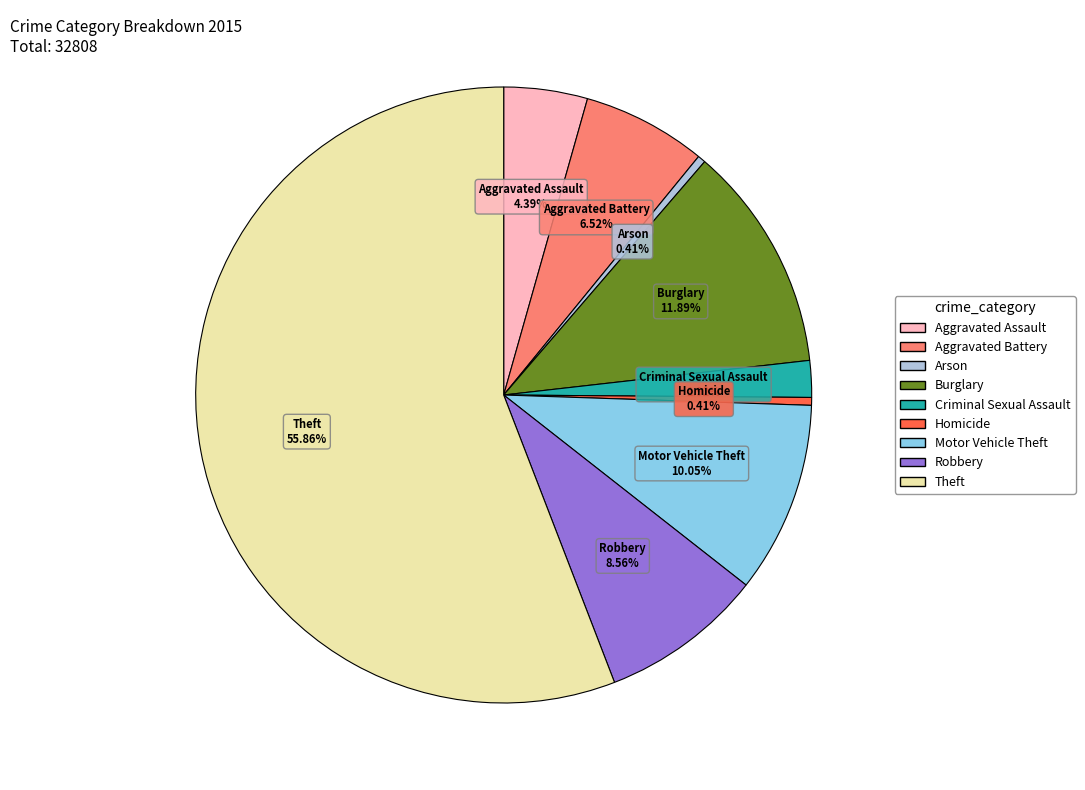

Which category has the biggest portion of the pie?

Theft